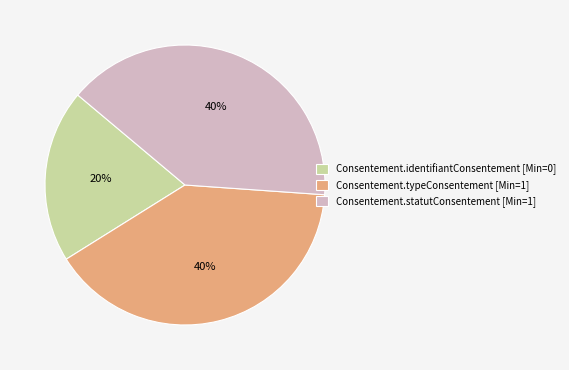

What percentage is the Consentement.identifiantConsentement [Min=0] slice, to the nearest percent?

20%